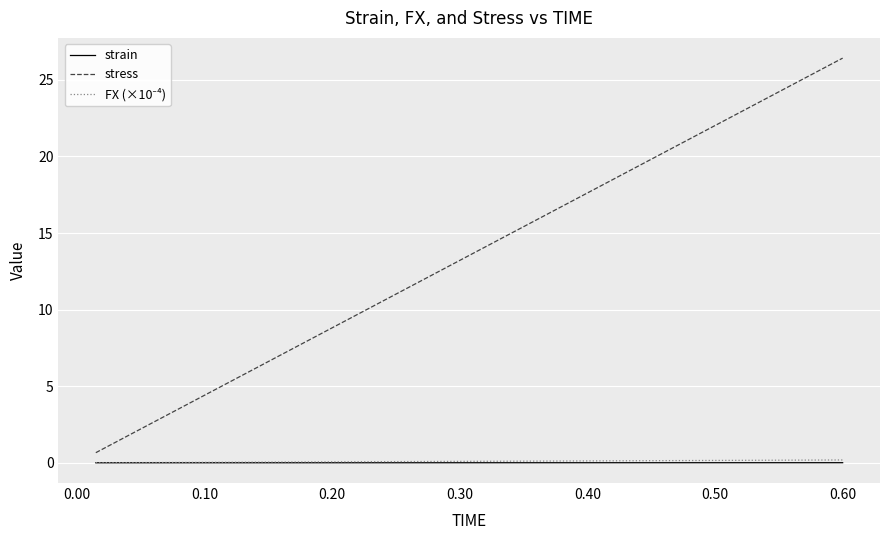

True or false: strain and stress cross at least once.

False